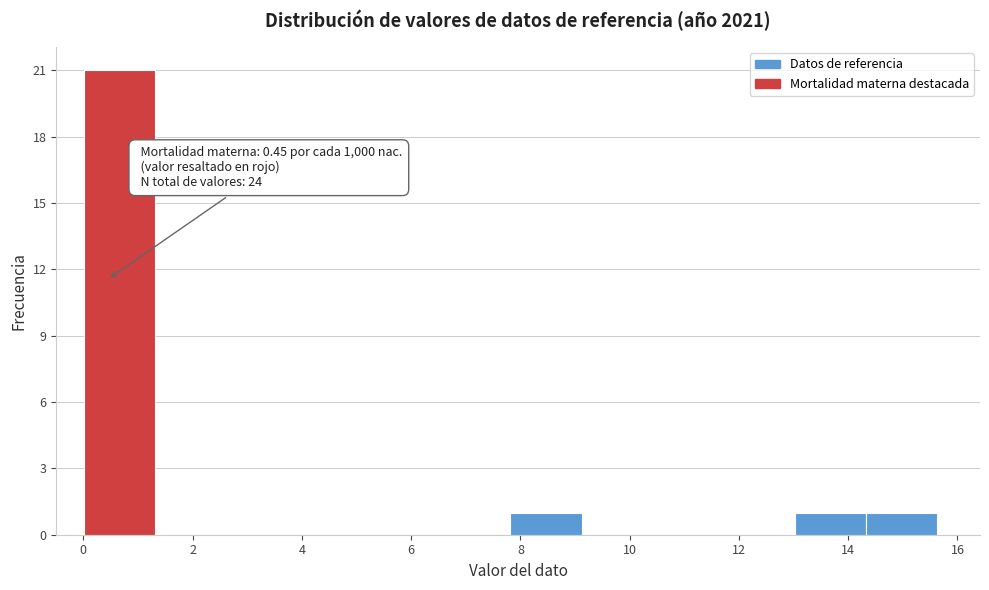

Over which range of the x-axis is the bar tallest?

0.0 to 1.4